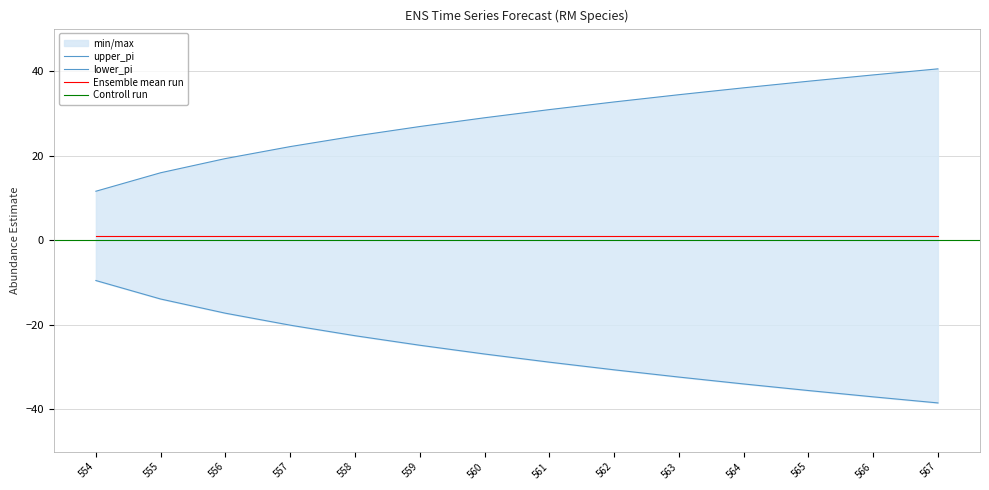

Which series has the widest spread of values?

lower_pi